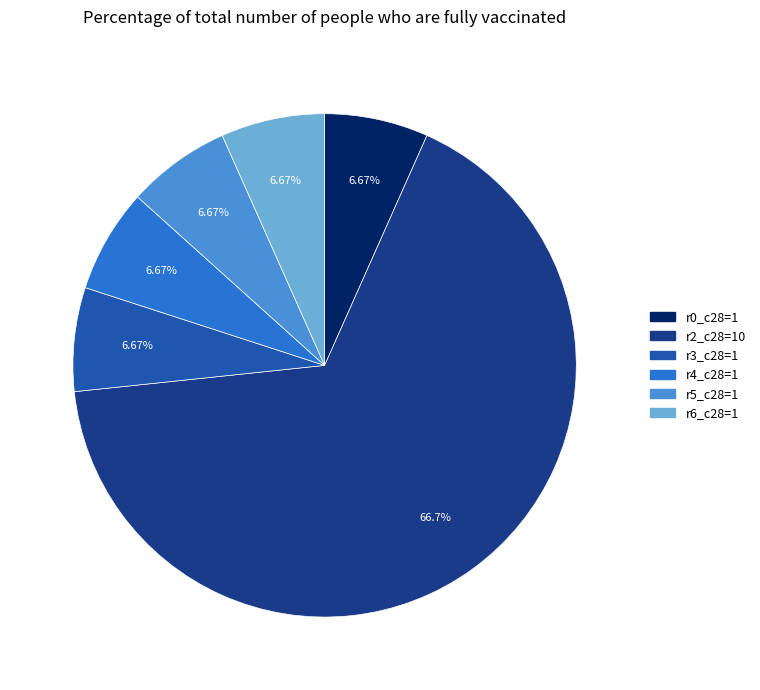

Is there any slice that represents more than half of the pie?

Yes